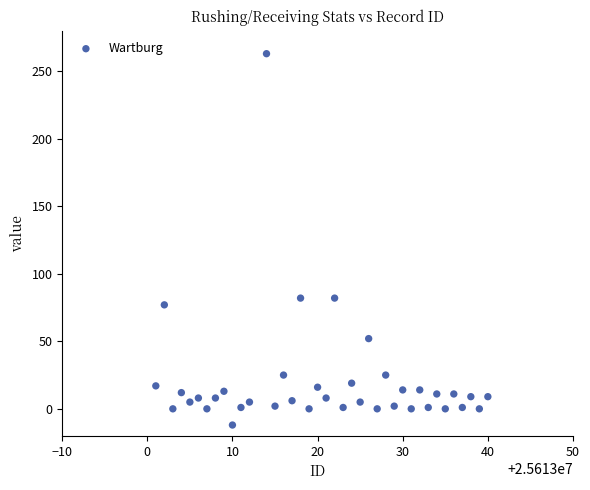

What is the range of Y values (max minus min)?

275